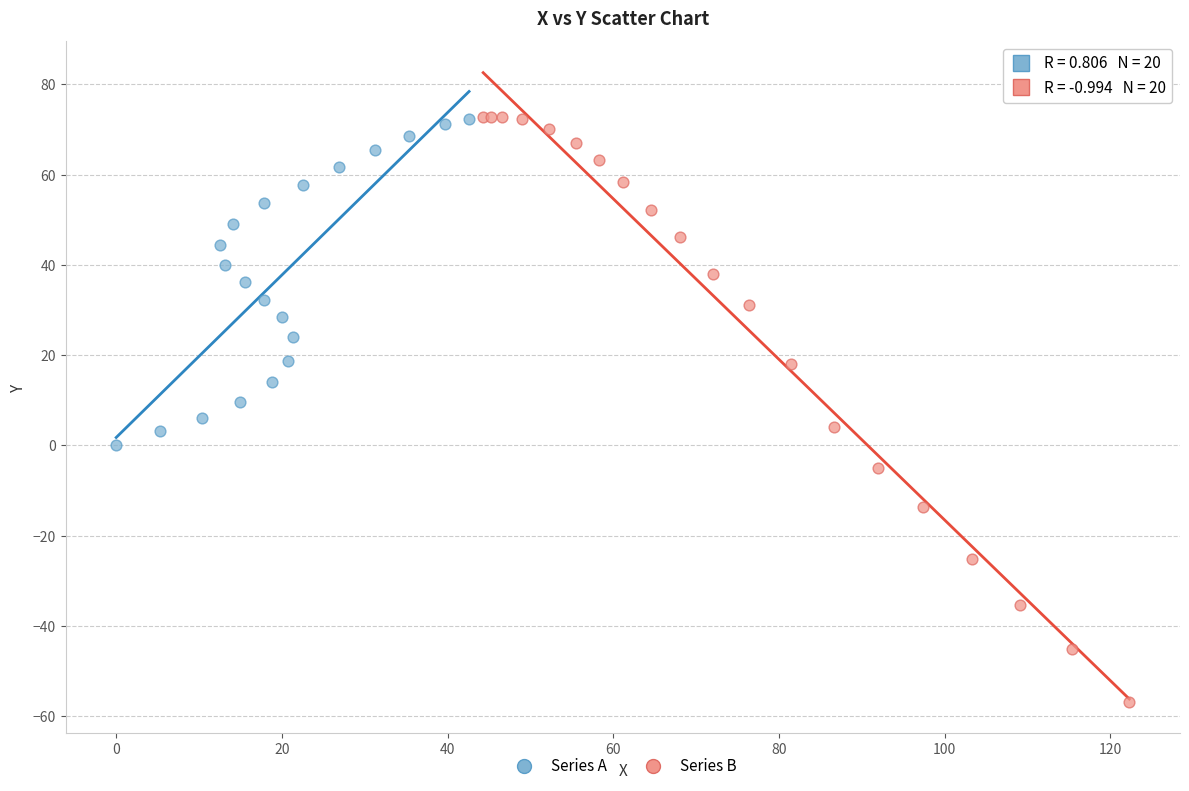

Which series has the widest spread of Y values?

Series B